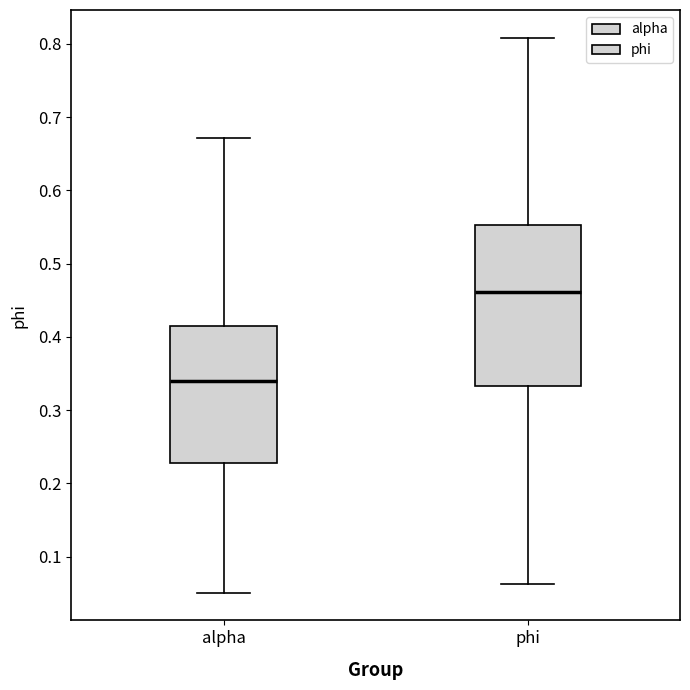

Reading left to right, transcribe this box plot: for each box, give where its median line is, the range the box spans, and where its two whiskers end, as read against the y-axis. The values are not printed on the chart, so give them approximately, as read against the axis.

alpha: median 0.34, box 0.23 to 0.42, whiskers 0.05 to 0.67
phi: median 0.46, box 0.33 to 0.55, whiskers 0.06 to 0.81